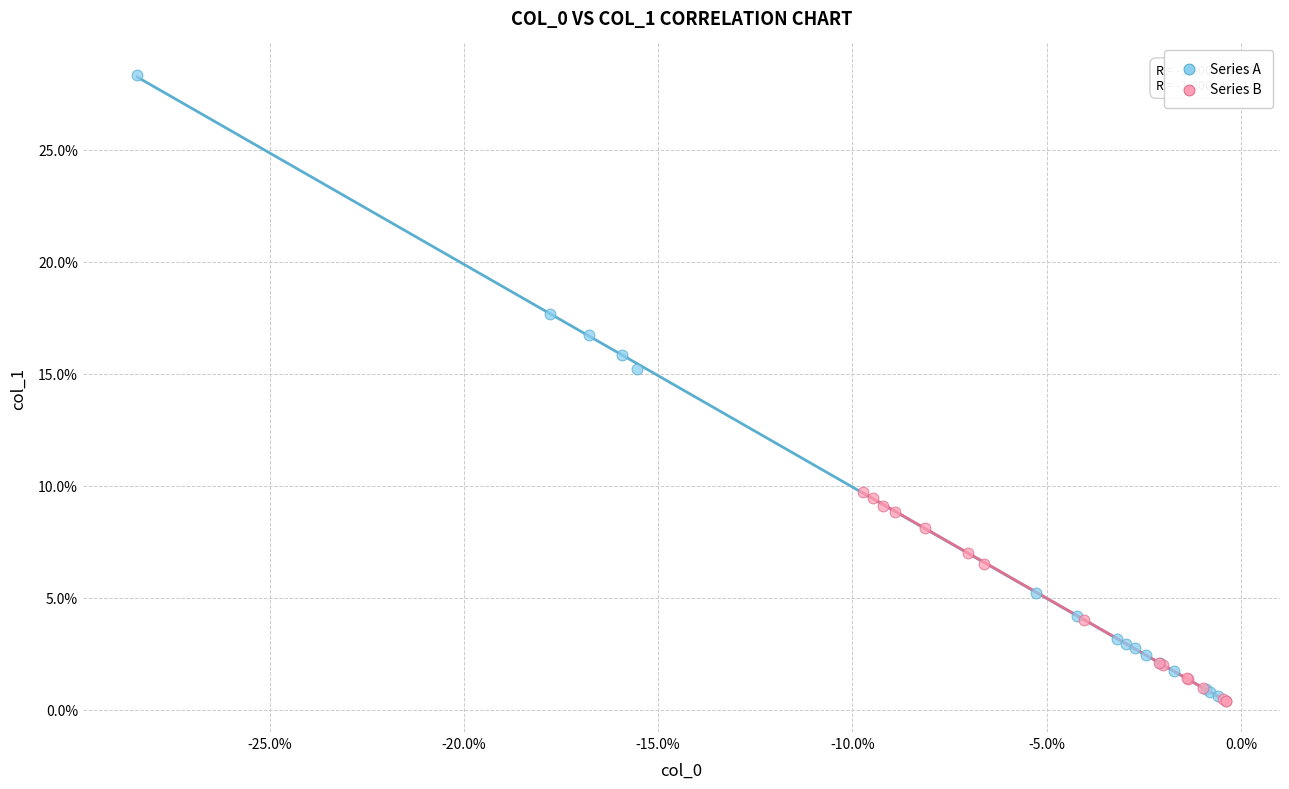

Which series reaches the maximum Y coordinate?

Series A